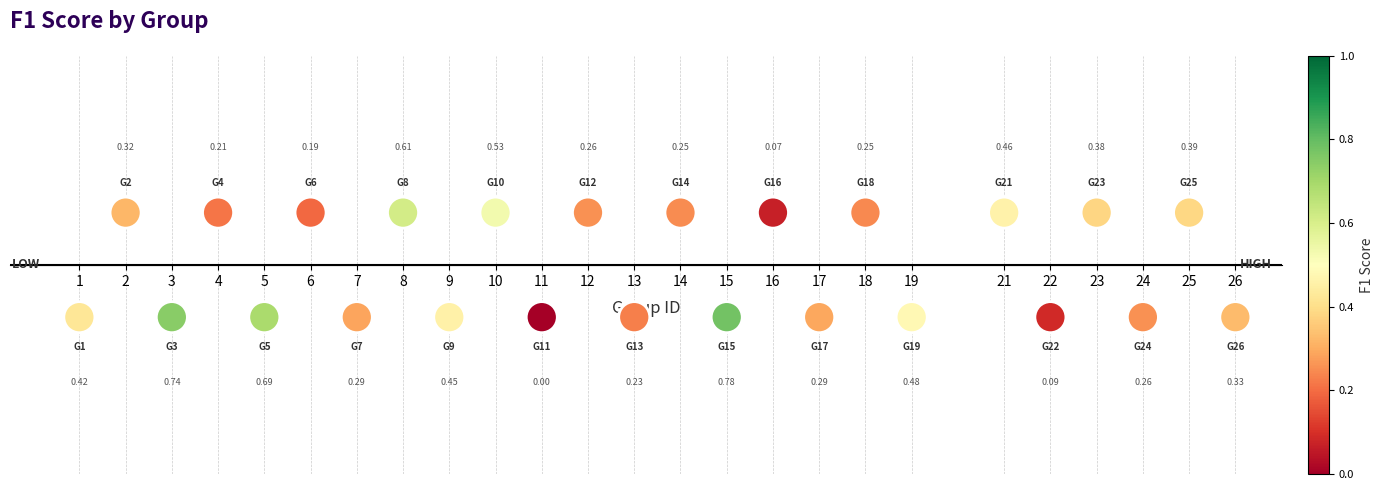

What is the range of X values (max minus min)?

25.0